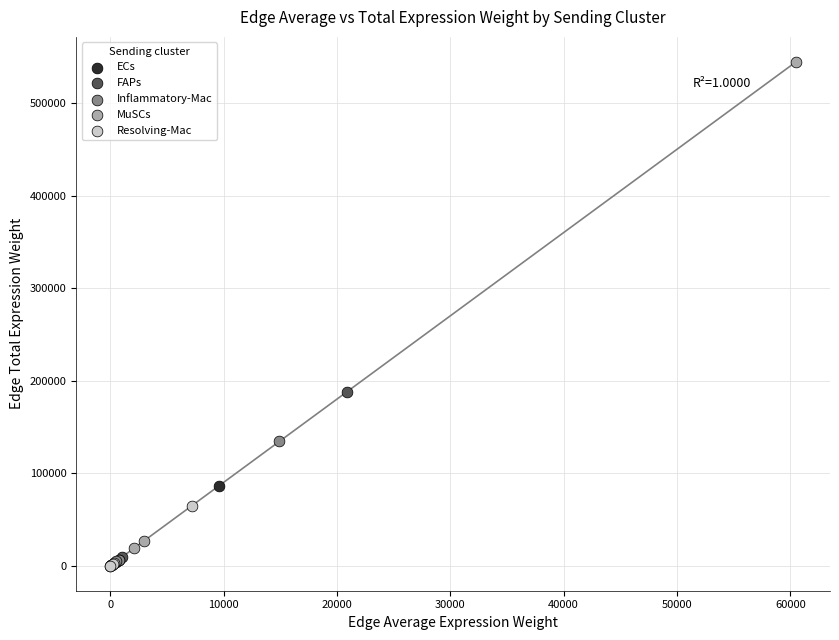

Which series contains the highest Y value?

MuSCs